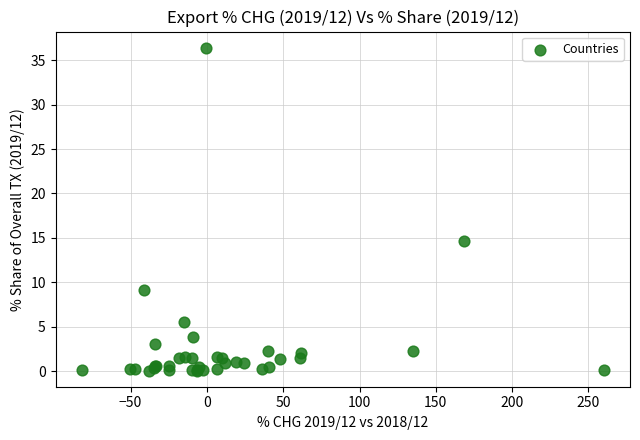

What Y value in the scatter plot is closest to 18?

14.6